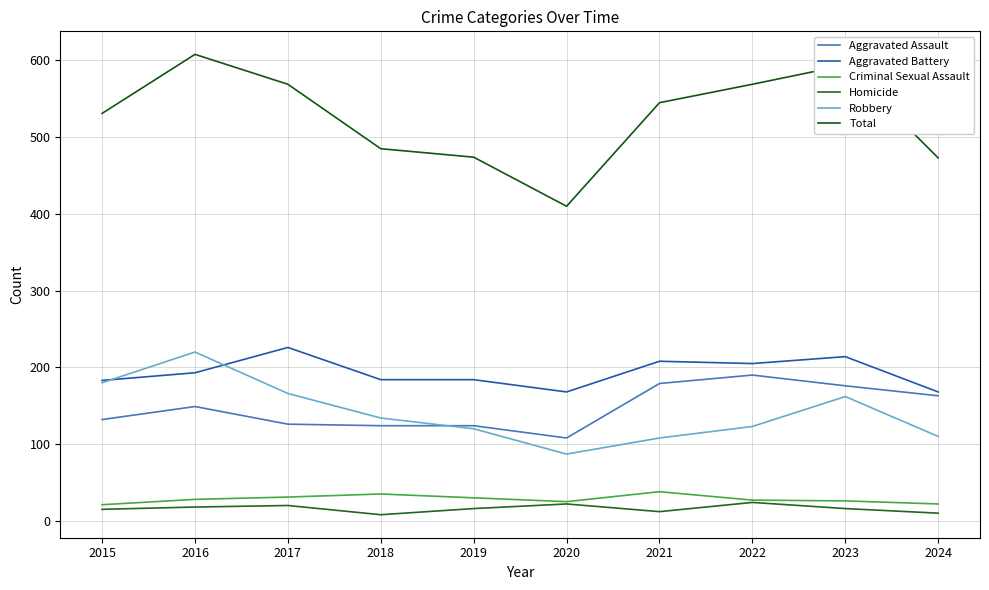

What is the total value across all series at 2023?

1188